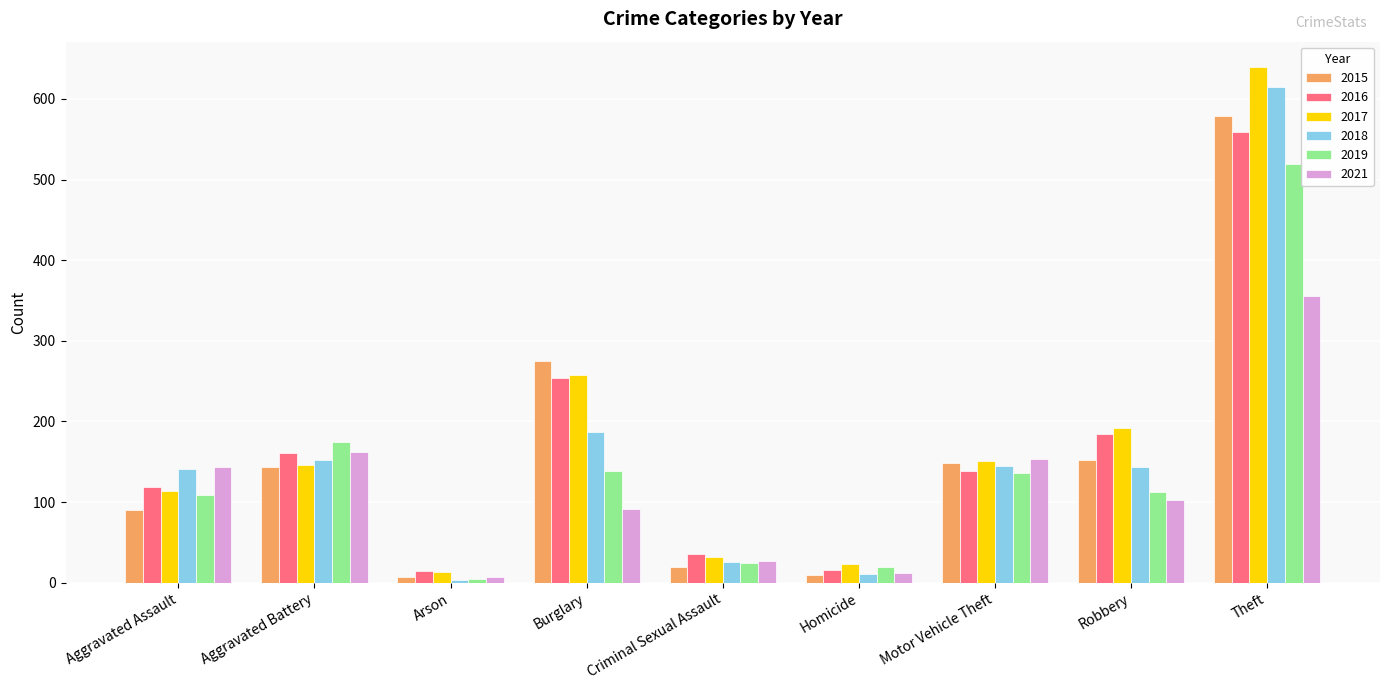

Which series changed the most between Aggravated Assault and Robbery?

2017